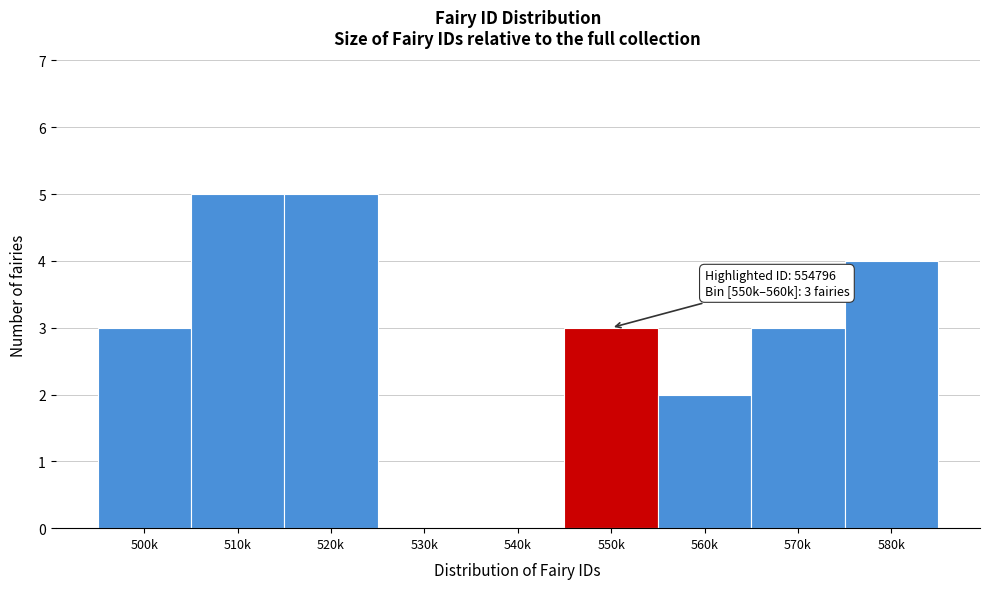

Reading left to right, extract all data points from this chart.

500k=3	510k=5	520k=5	530k=0	540k=0	550k=3	560k=2	570k=3	580k=4